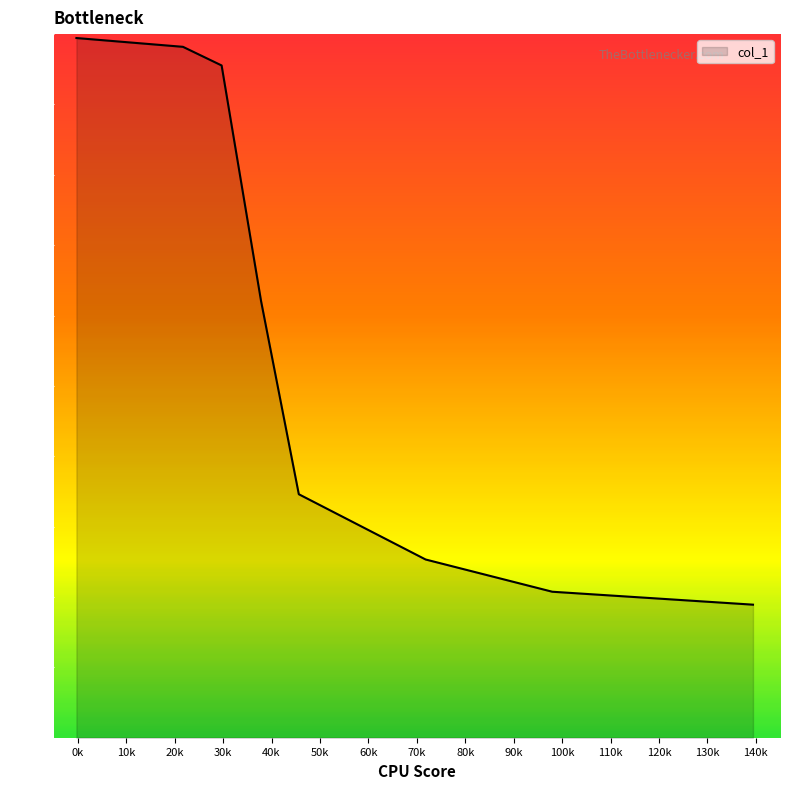

What is the difference between the second highest and minimum values?

79.3